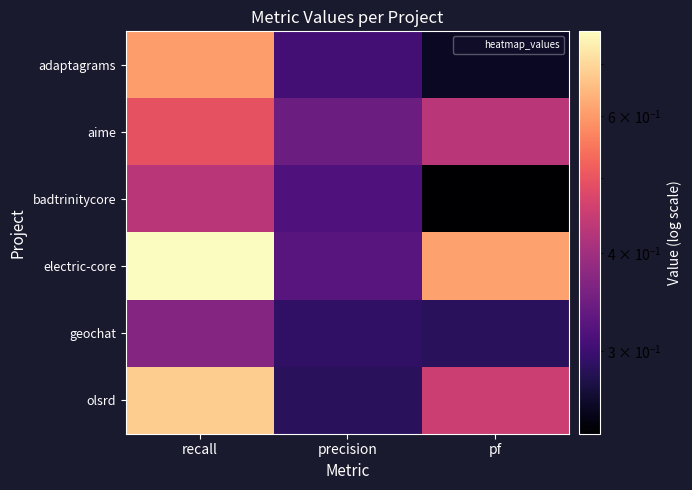

At which category is the sum across all series the highest?

recall